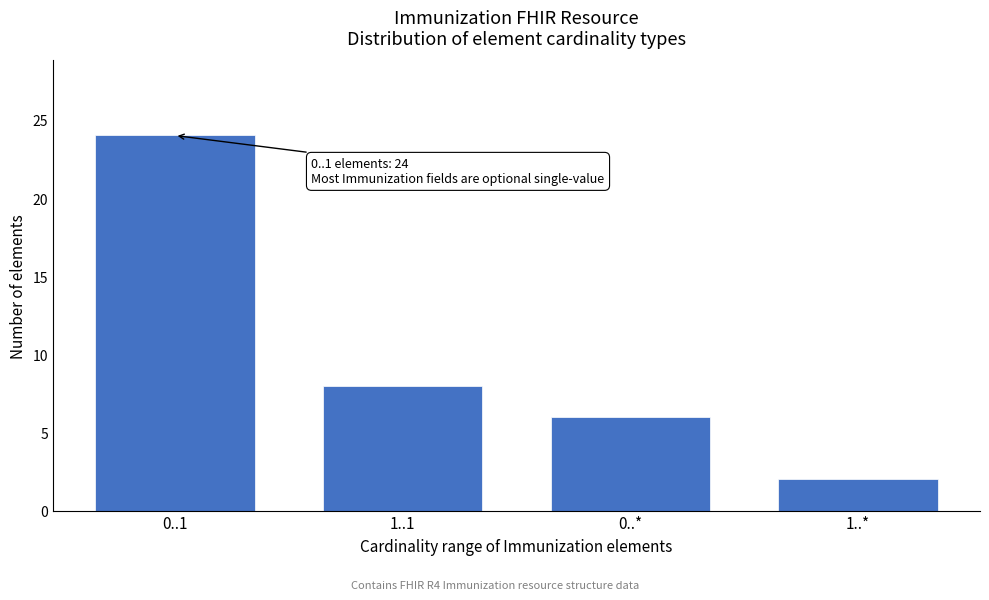

Reading left to right, transcribe all the data shown in this chart.

24	8	6	2